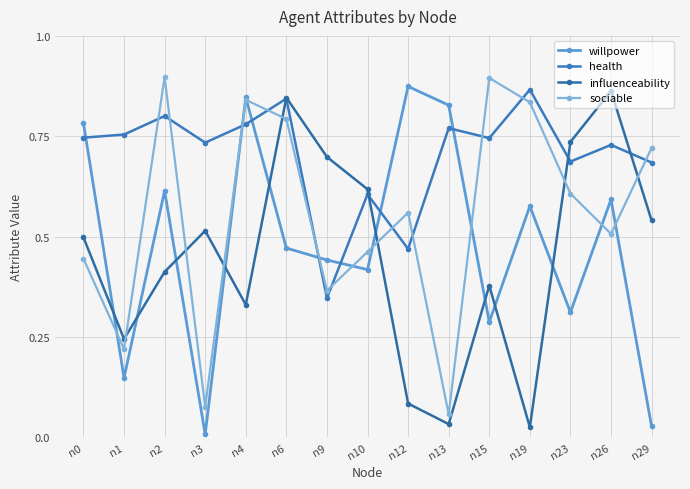

At which category does the chart reach its peak across all series?

n2